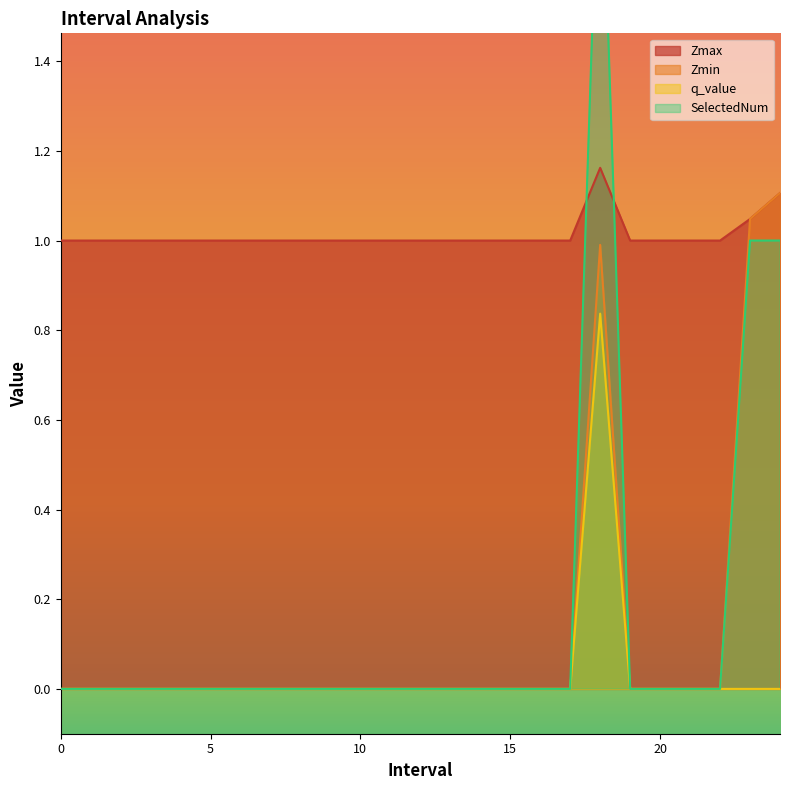

Reading left to right, what are all the values shown in this chart?

Zmax: 0=1.0	1=1.0	2=1.0	3=1.0	4=1.0	5=1.0	6=1.0	7=1.0	8=1.0	9=1.0	10=1.0	11=1.0	12=1.0	13=1.0	14=1.0	15=1.0	16=1.0	17=1.0	18.0=1.2	19=1.0	20=1.0	21=1.0	22=1.0	23.0=1.0	24.0=1.1
Zmin: 0=0.0	1=0.0	2=0.0	3=0.0	4=0.0	5=0.0	6=0.0	7=0.0	8=0.0	9=0.0	10=0.0	11=0.0	12=0.0	13=0.0	14=0.0	15=0.0	16=0.0	17=0.0	18.0=1.0	19=0.0	20=0.0	21=0.0	22=0.0	23.0=1.0	24.0=1.1
q_value: 0=0.0	1=0.0	2=0.0	3=0.0	4=0.0	5=0.0	6=0.0	7=0.0	8=0.0	9=0.0	10=0.0	11=0.0	12=0.0	13=0.0	14=0.0	15=0.0	16=0.0	17=0.0	18.0=0.8	19=0.0	20=0.0	21=0.0	22=0.0	23.0=0.0	24.0=0.0
SelectedNum: 0=0.0	1=0.0	2=0.0	3=0.0	4=0.0	5=0.0	6=0.0	7=0.0	8=0.0	9=0.0	10=0.0	11=0.0	12=0.0	13=0.0	14=0.0	15=0.0	16=0.0	17=0.0	18.0=2.0	19=0.0	20=0.0	21=0.0	22=0.0	23.0=1.0	24.0=1.0